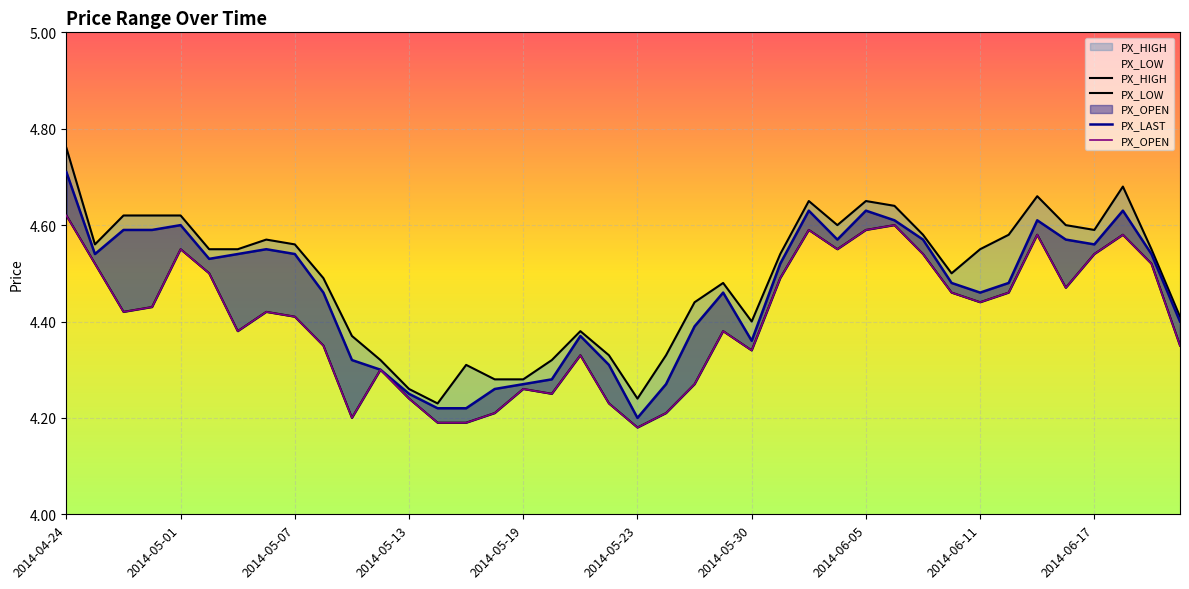

How many interior local peaks does the PX_OPEN series have?

10